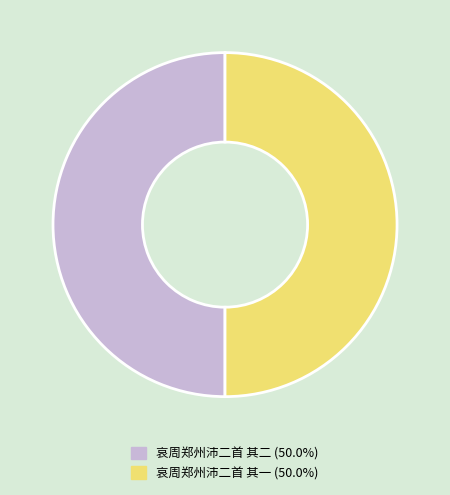

Approximately how many times larger is the value at 哀周郑州沛二首 其二 compared to 哀周郑州沛二首 其一?

1.0